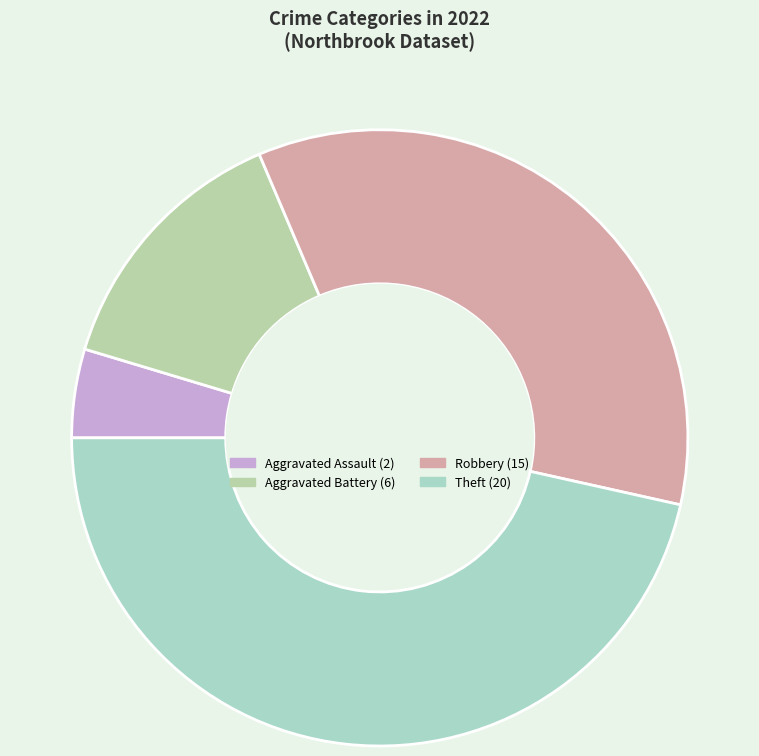

Is there a majority slice in this chart?

No